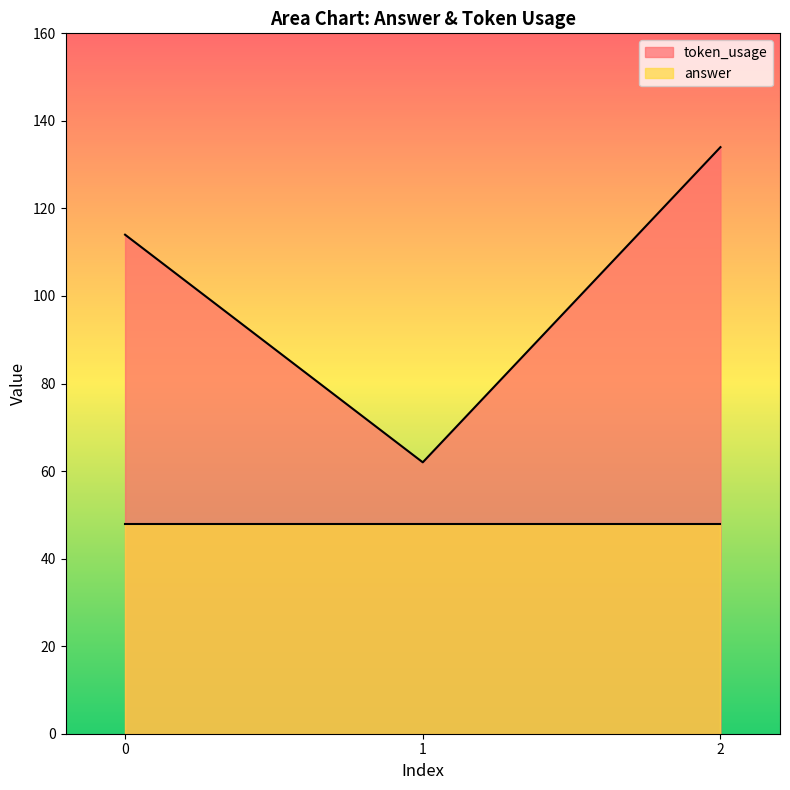

True or false: the data shows 205 at 0.

False